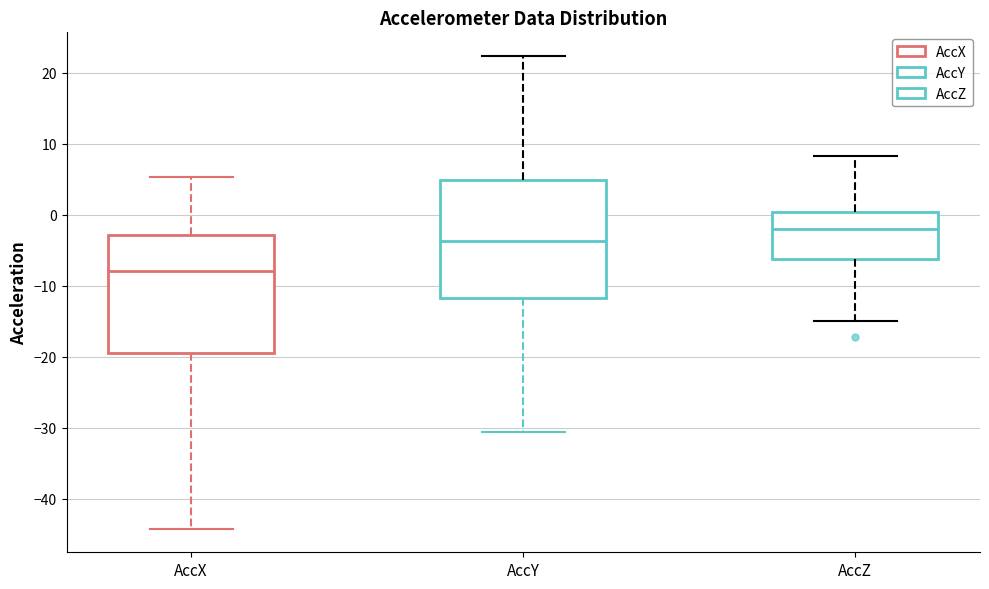

Where does the lower whisker of the box for AccY end on the y-axis? The values are not printed on the chart, so give them approximately, as read against the axis.

-31